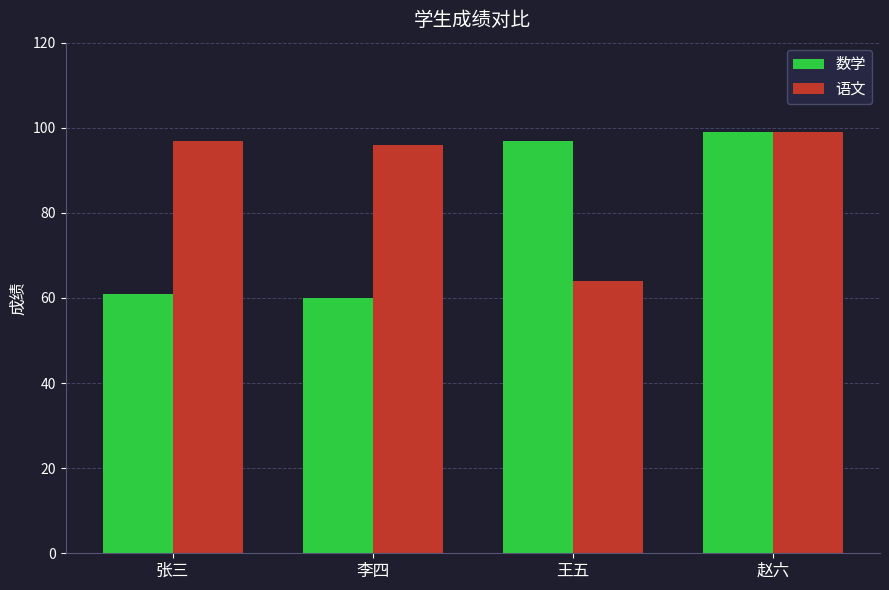

Rank the categories by 数学 value from highest to lowest.

赵六, 王五, 张三, 李四